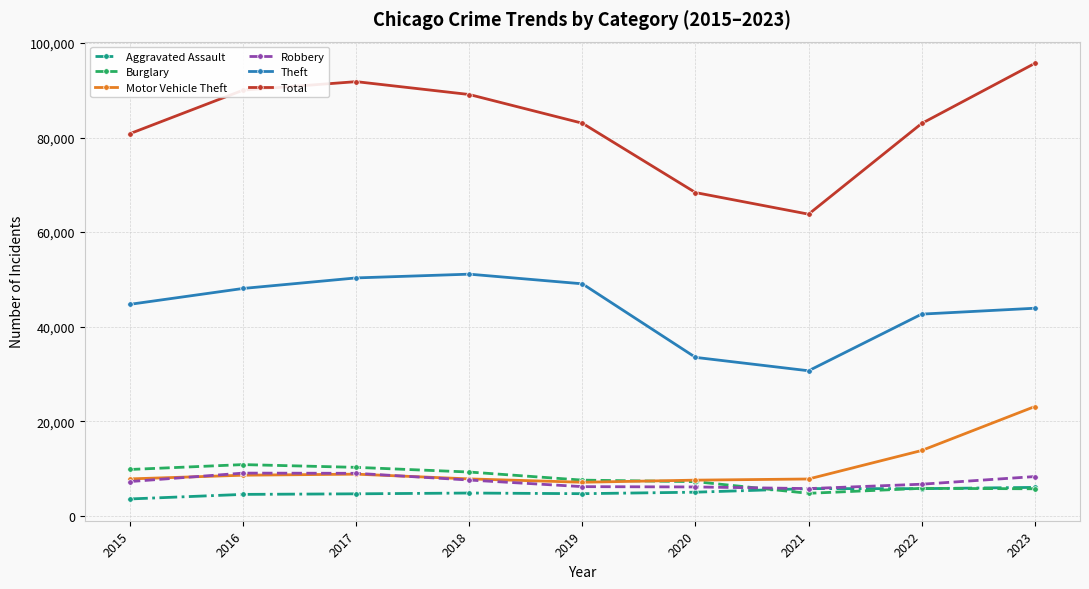

Is the value of Burglary at 2017 greater than the value of Aggravated Assault at 2020?

Yes